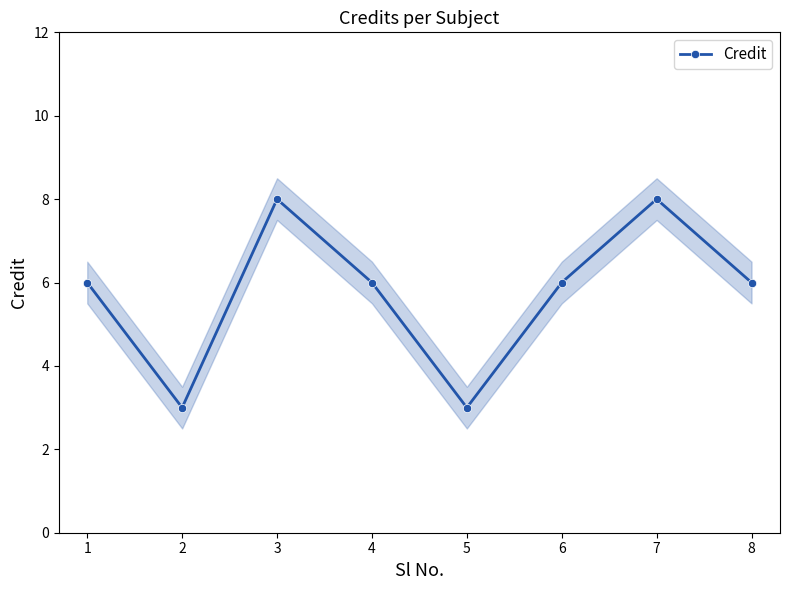

What is the minimum value shown in the chart?

3